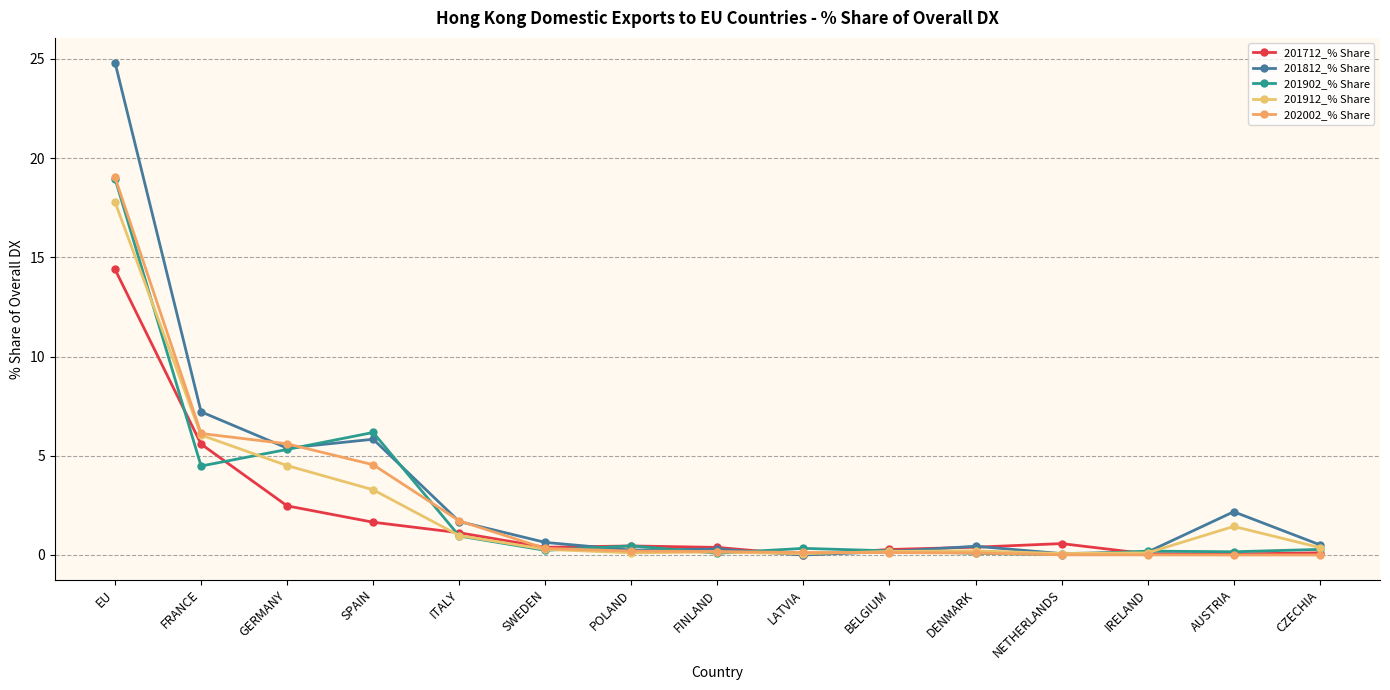

How many lines are shown in the chart?

5